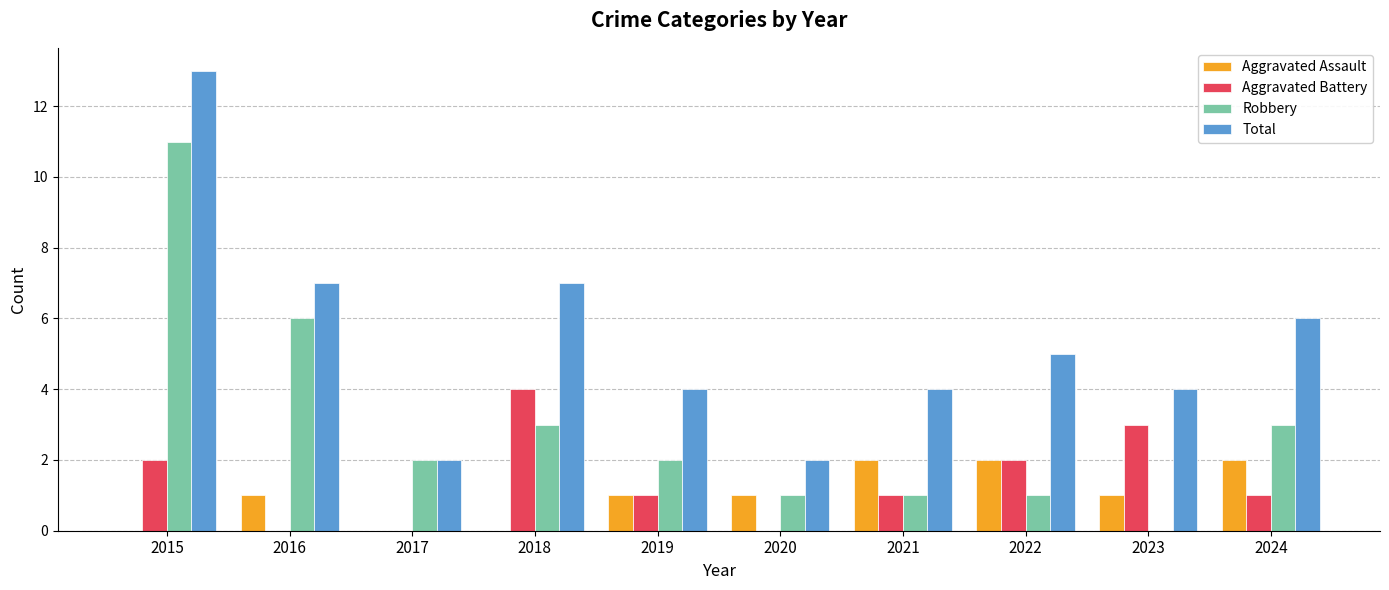

Read the Aggravated Assault value at 2024.

2